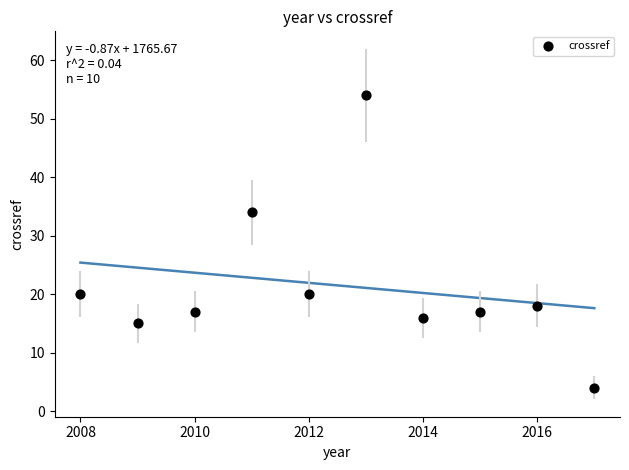

What is the average X value?

2012